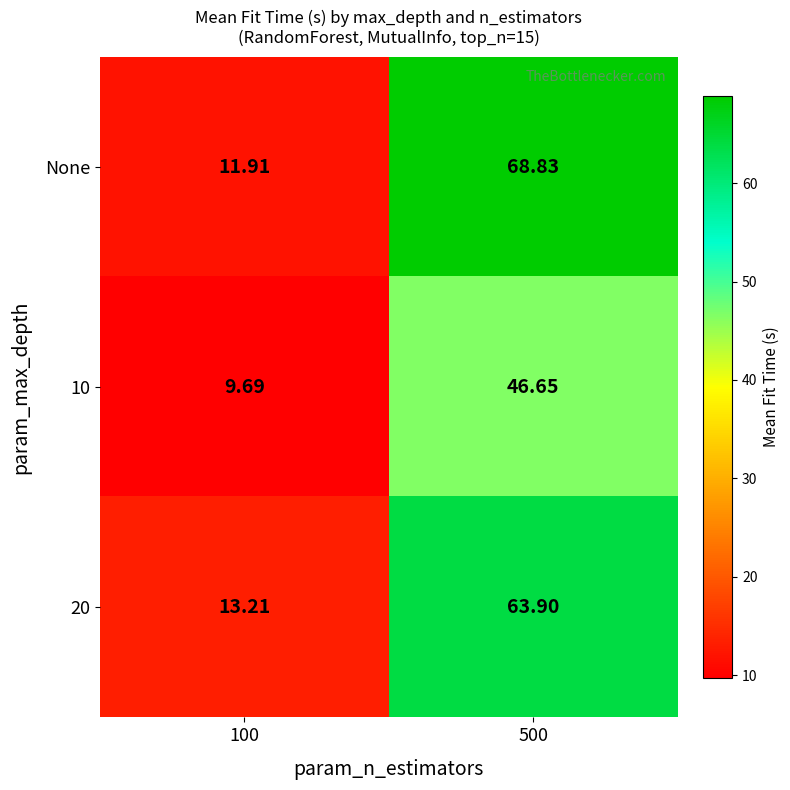

Which series changed the most between 100 and 500?

None